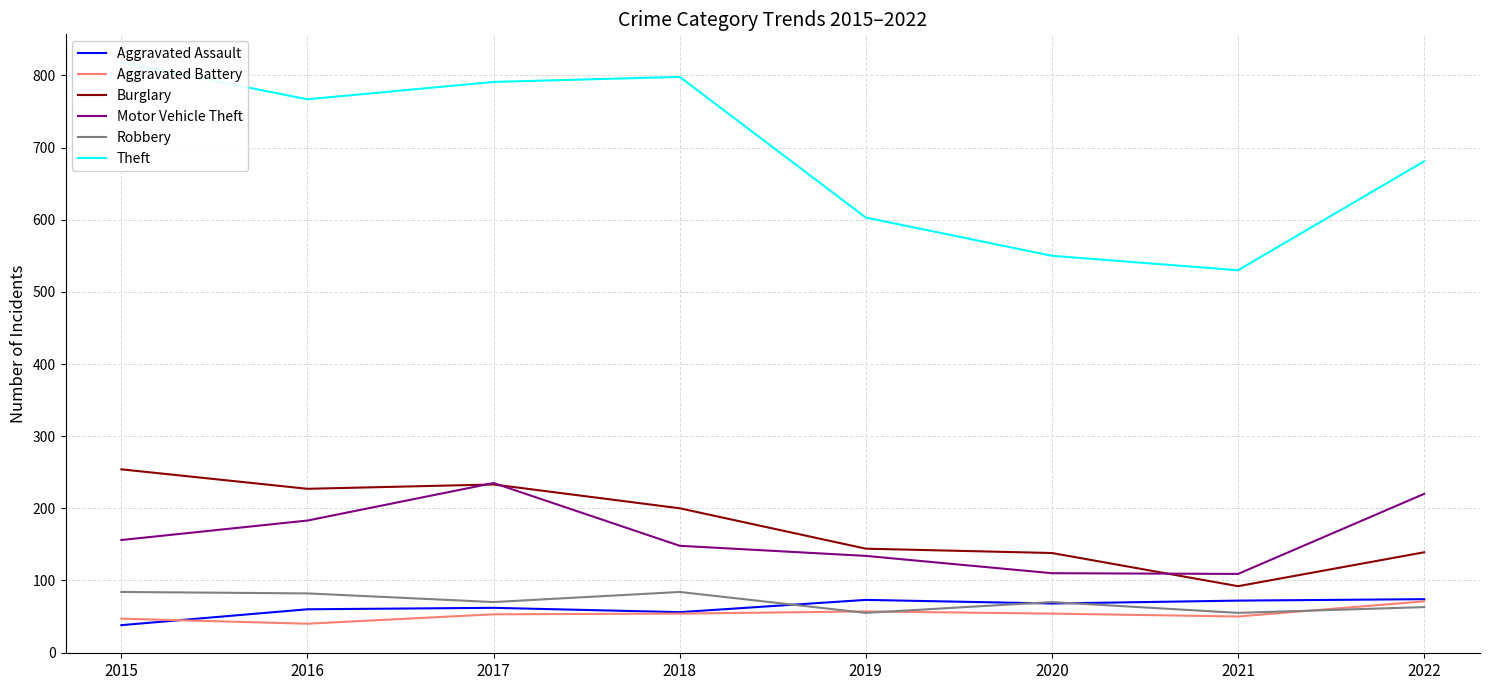

How many data points in Aggravated Battery are less than 54?

4